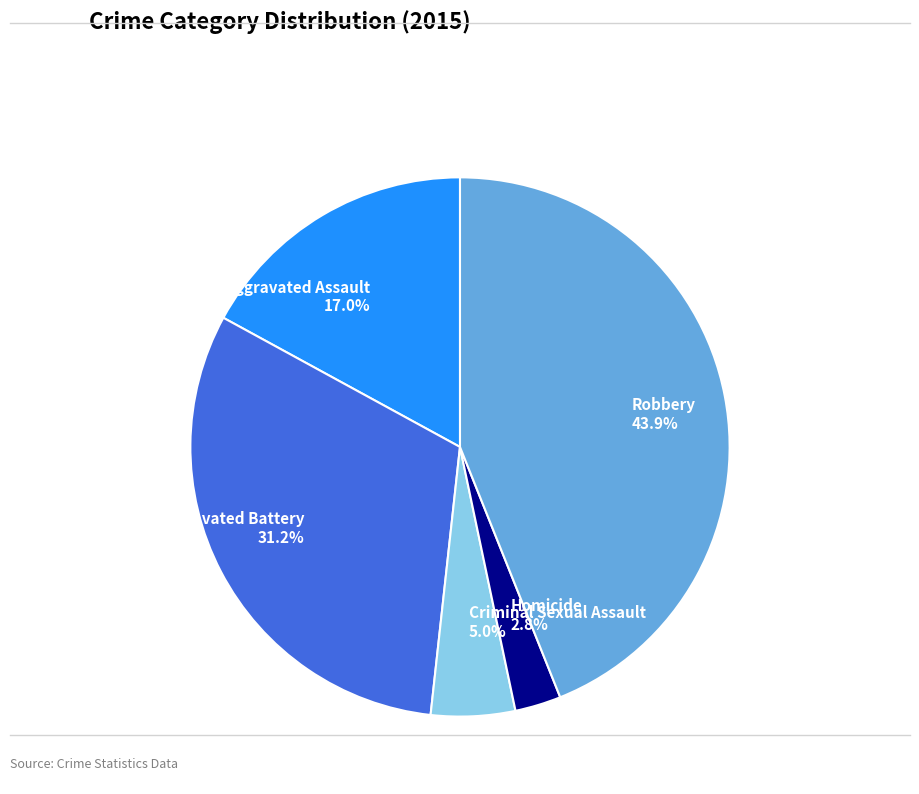

To the nearest percent, what is the difference between the largest and smallest slice percentages?

41%